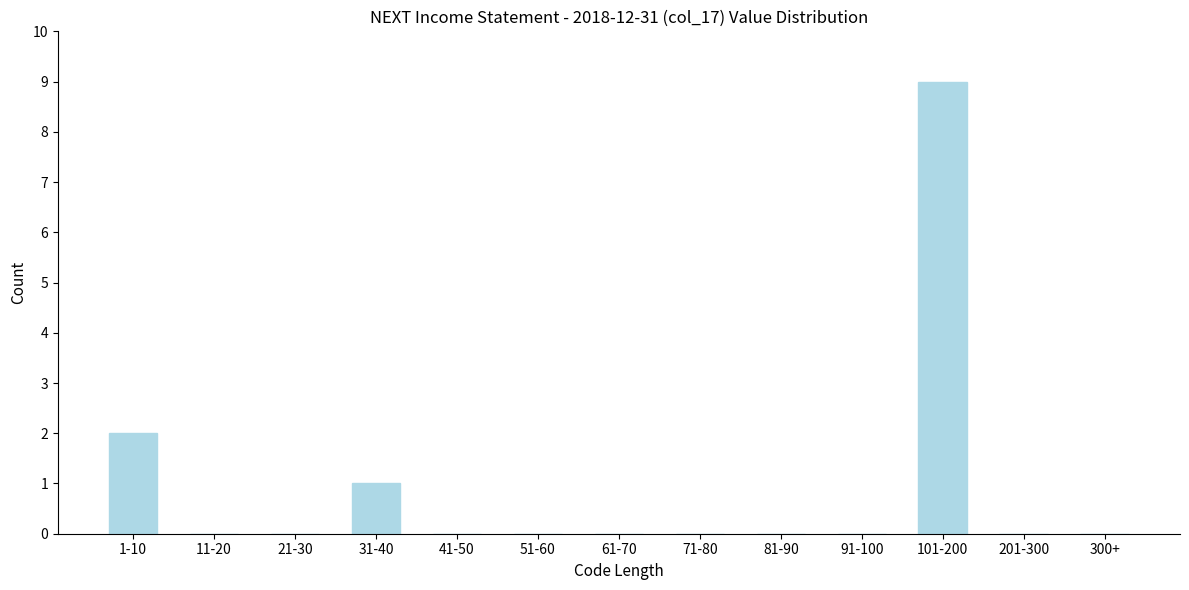

Reading left to right, transcribe all the data shown in this chart.

1-10=2	11-20=0	21-30=0	31-40=1	41-50=0	51-60=0	61-70=0	71-80=0	81-90=0	91-100=0	101-200=9	201-300=0	300+=0